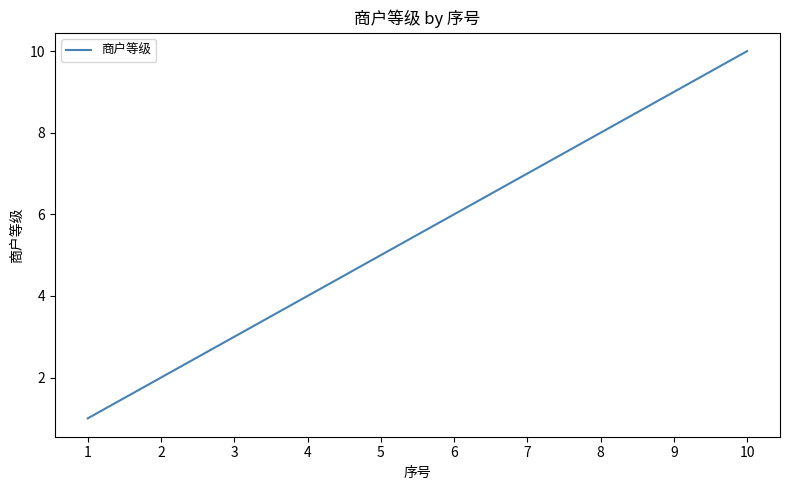

What is the change in value from 4 to 9?

+5